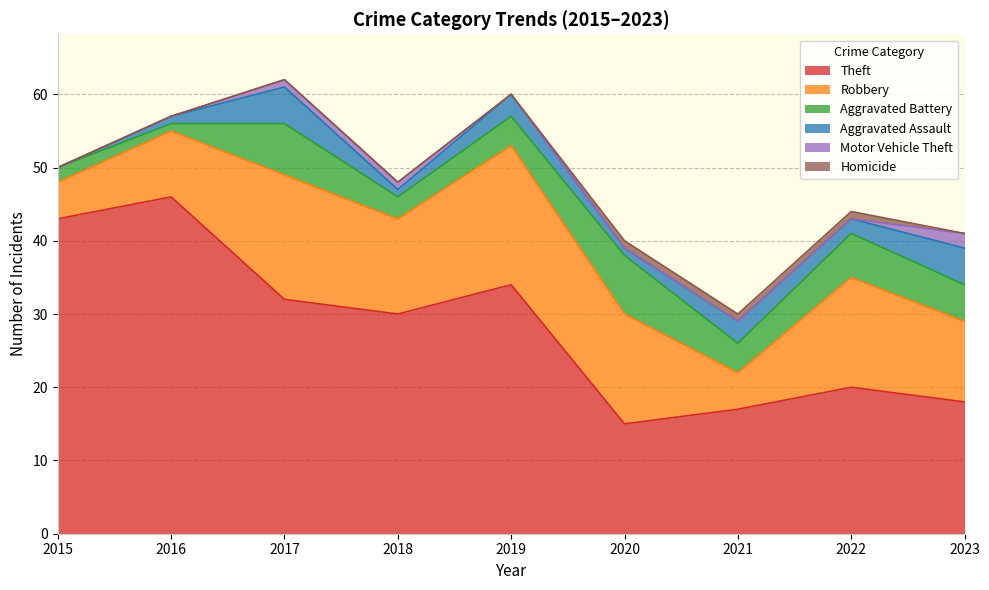

What is the lowest value of the Robbery series?

5